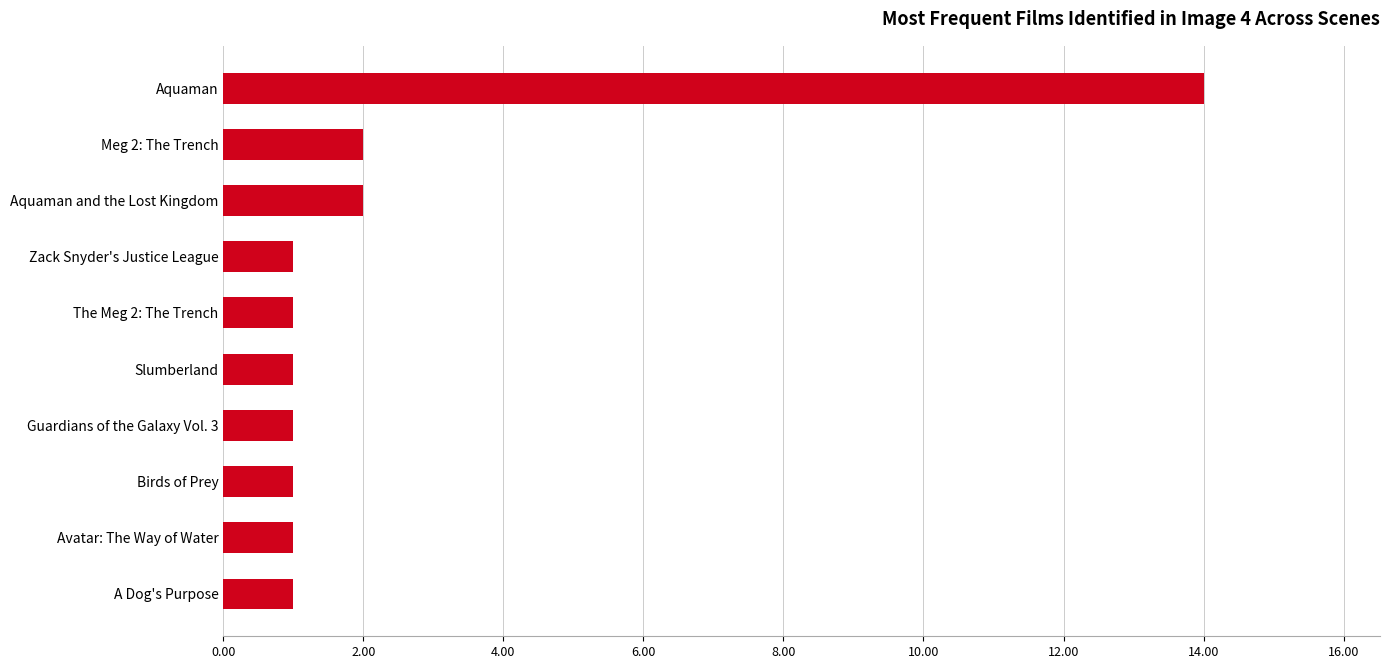

How many categories are shown in the chart?

10